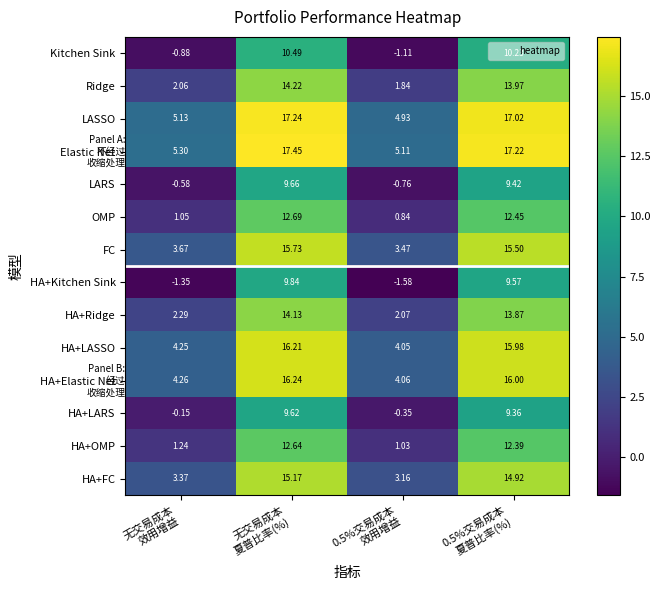

List the series in order of their peak value, lowest first.

HA+LARS, LARS, HA+Kitchen Sink, Kitchen Sink, HA+OMP, OMP, HA+Ridge, Ridge, HA+FC, FC, HA+LASSO, HA+Elastic Net, LASSO, Elastic Net